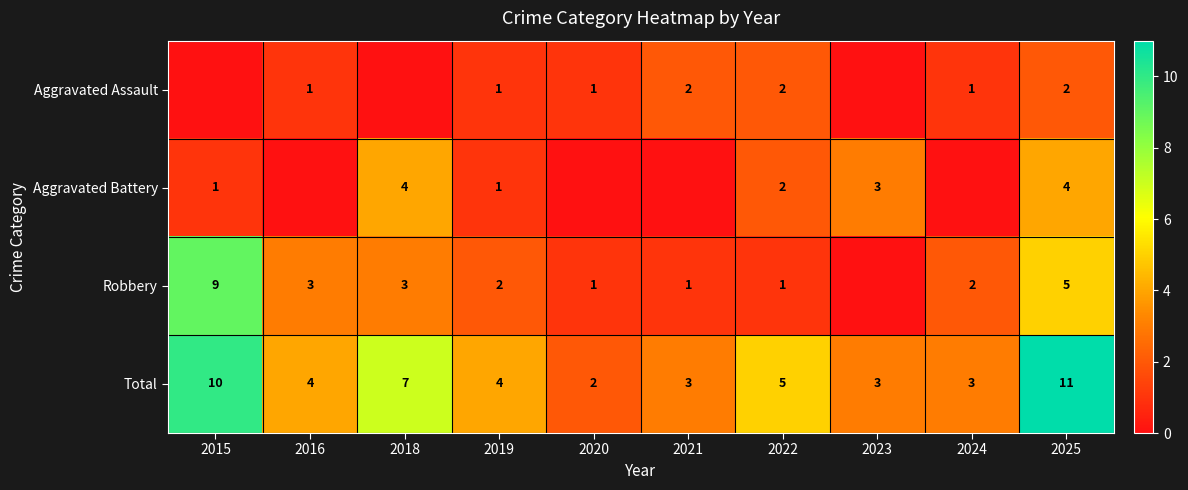

How many Aggravated Assault values are between 0 and 2?

10